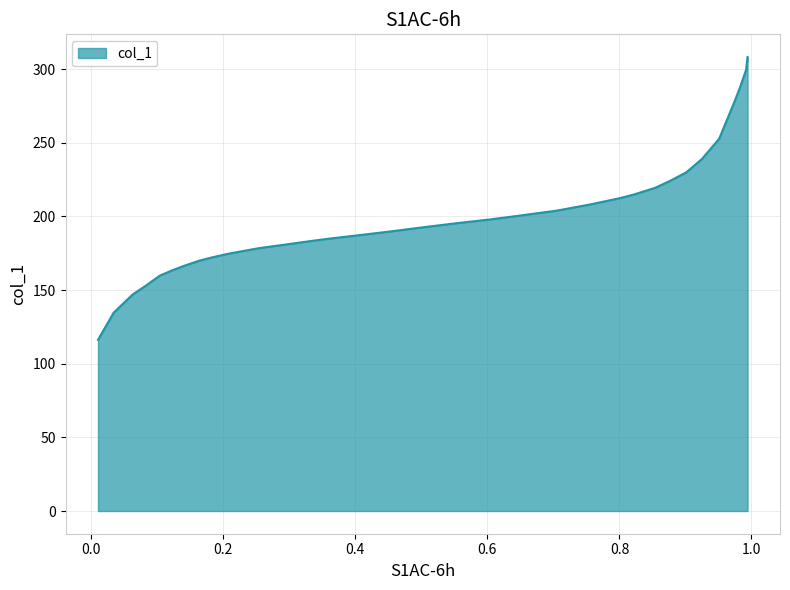

What is the difference between the maximum and minimum values?

192.0